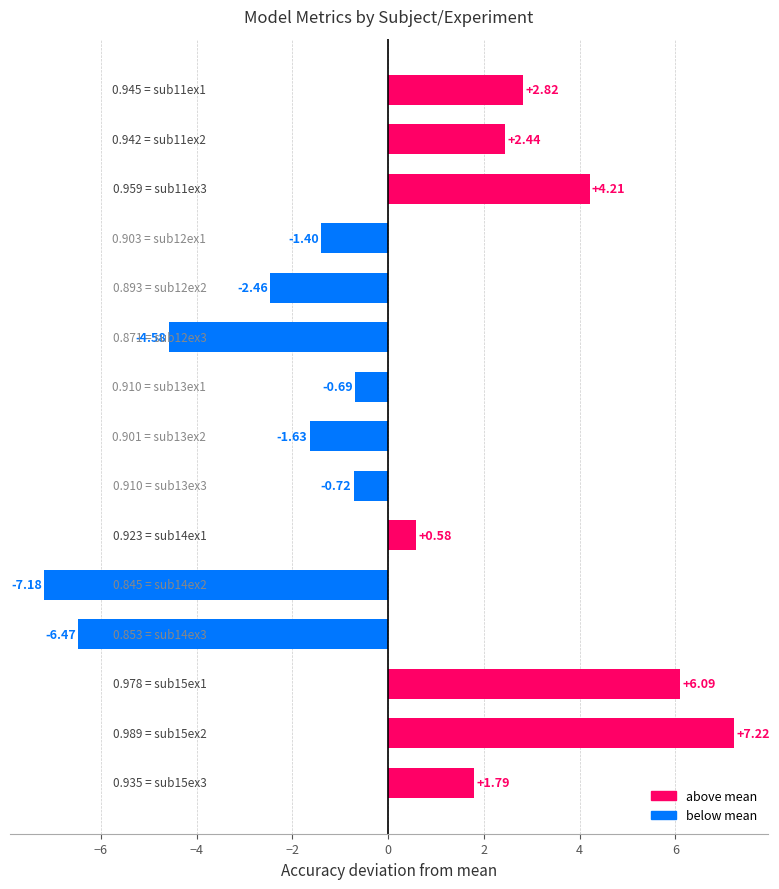

What is the difference between the second highest and second lowest values?

12.6